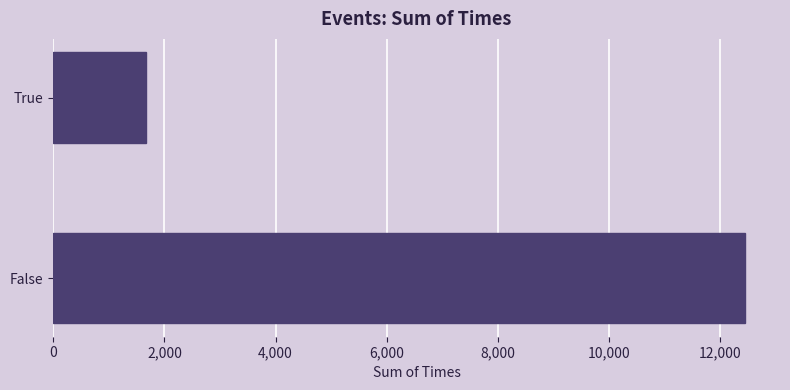

Count the values in the range 1666 to 12460.

2